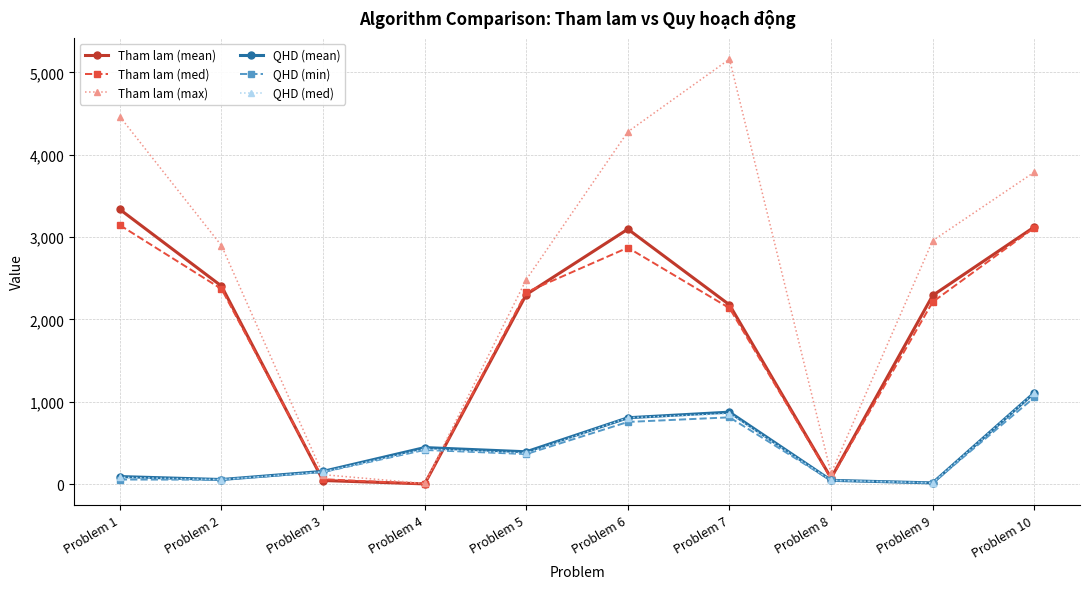

Which series has the widest spread of values?

Tham lam (max)